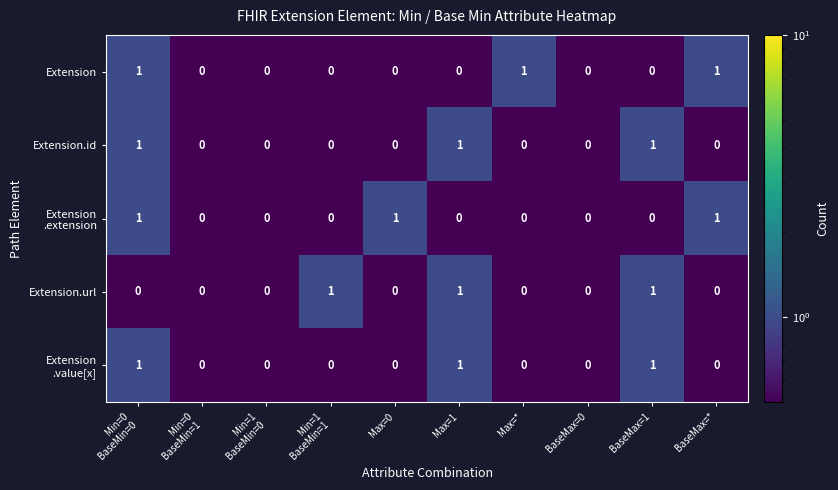

How many distinct data groups are displayed?

5